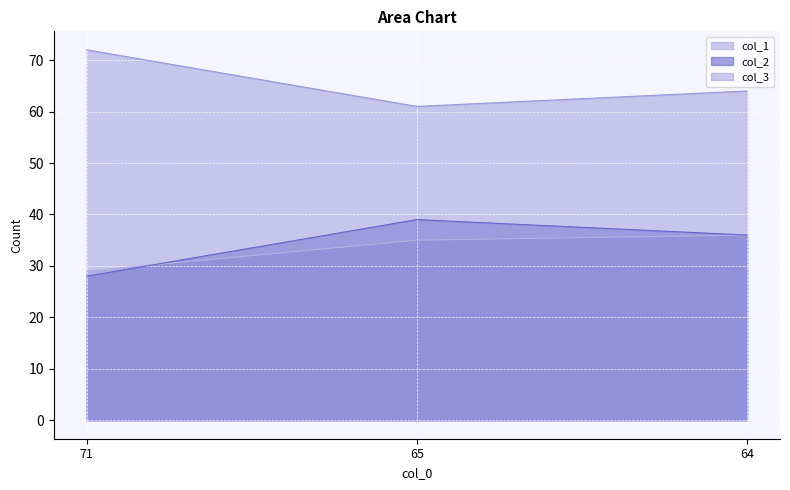

At which label does col_1 reach its minimum?

71